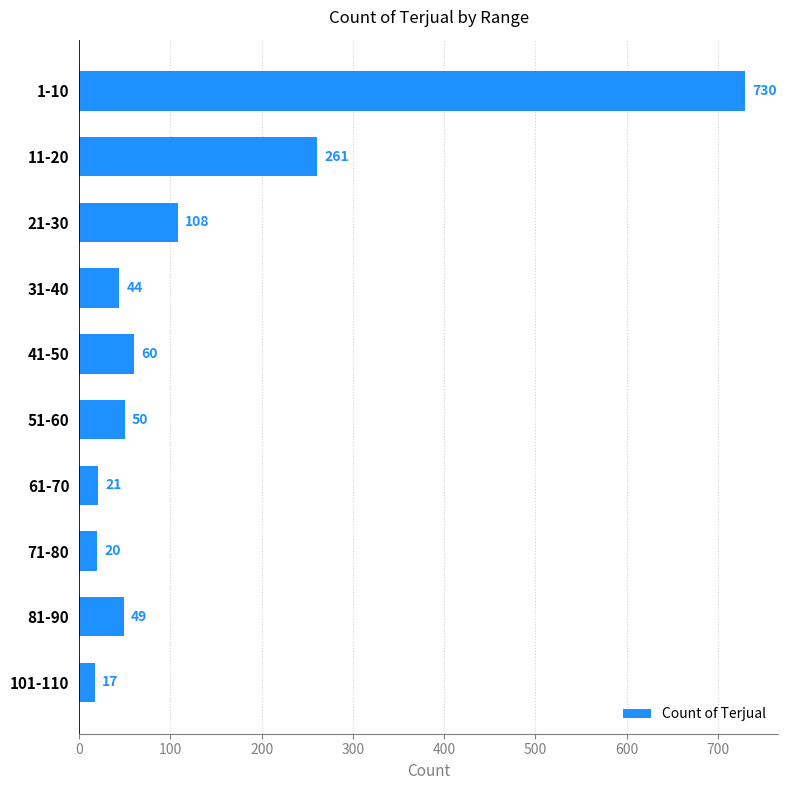

Rank the categories by value from highest to lowest.

1-10, 11-20, 21-30, 41-50, 51-60, 81-90, 31-40, 61-70, 71-80, 101-110